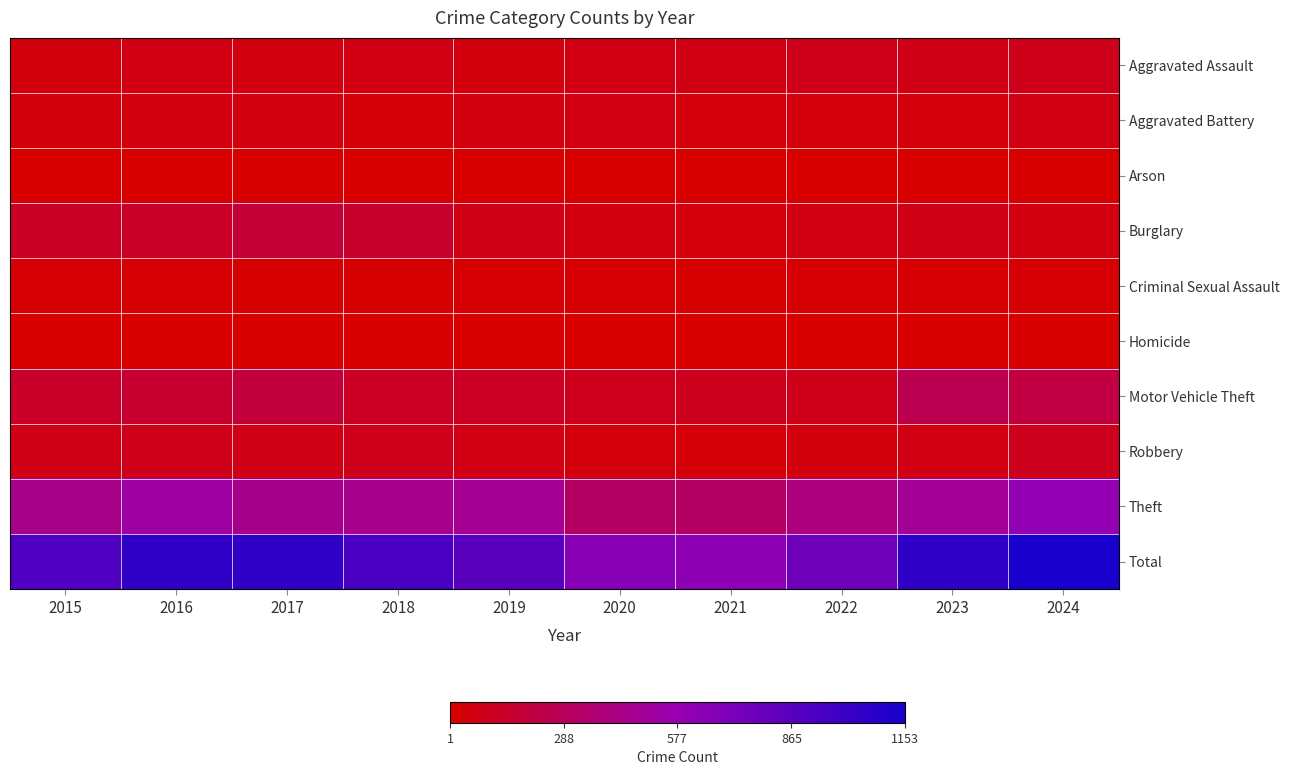

What is the total value across all series at 2024?

2306